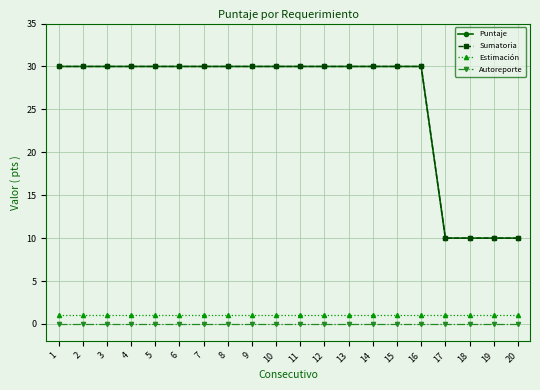

Does the chart have visible grid lines?

Yes